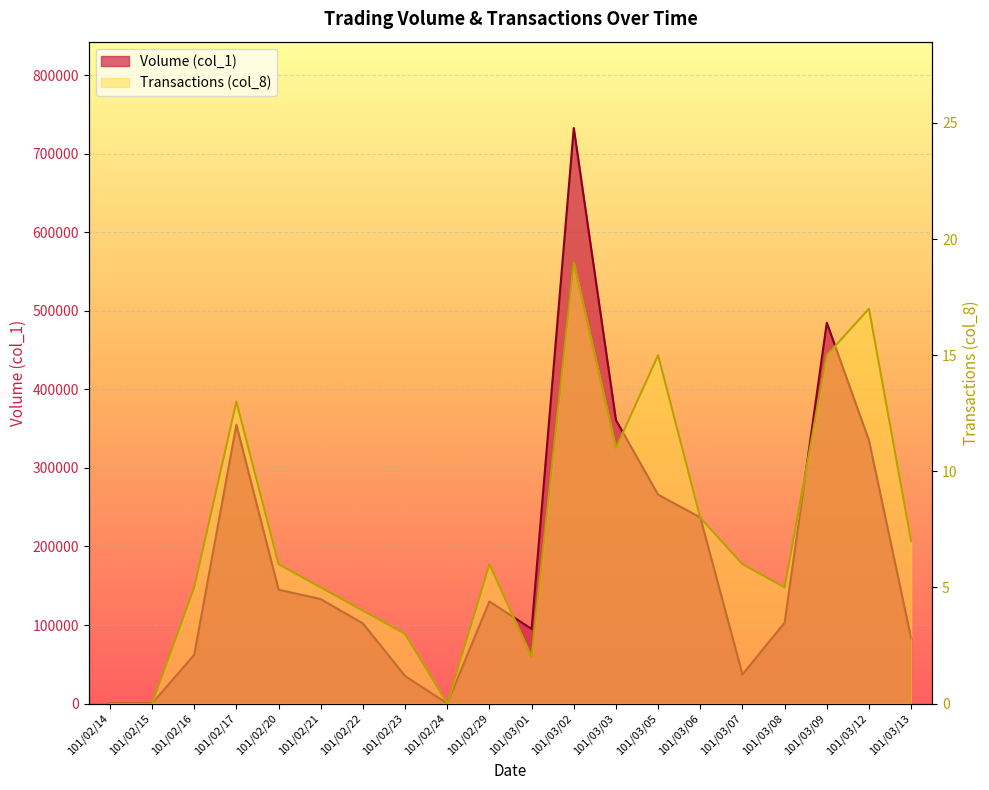

What is the difference between the maximum and second lowest values in the Volume (col_1) series?

733000